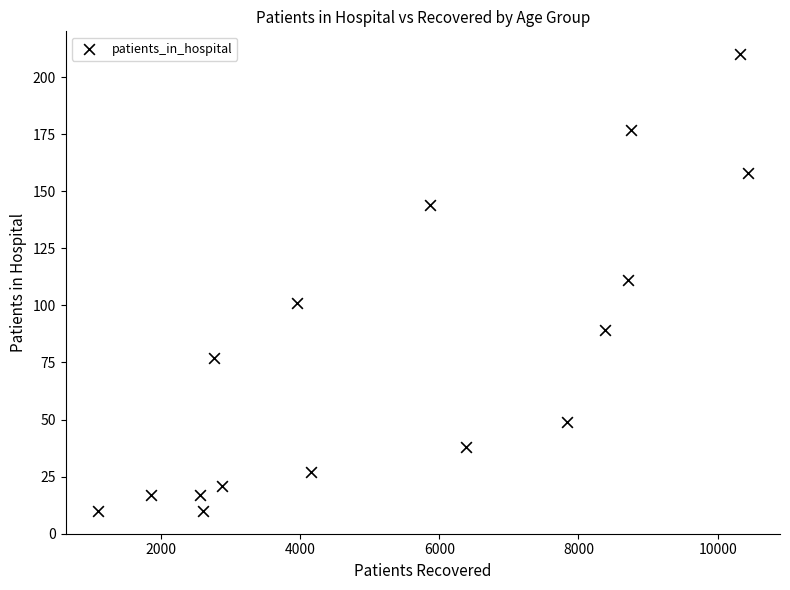

What is the range of Y values (max minus min)?

200